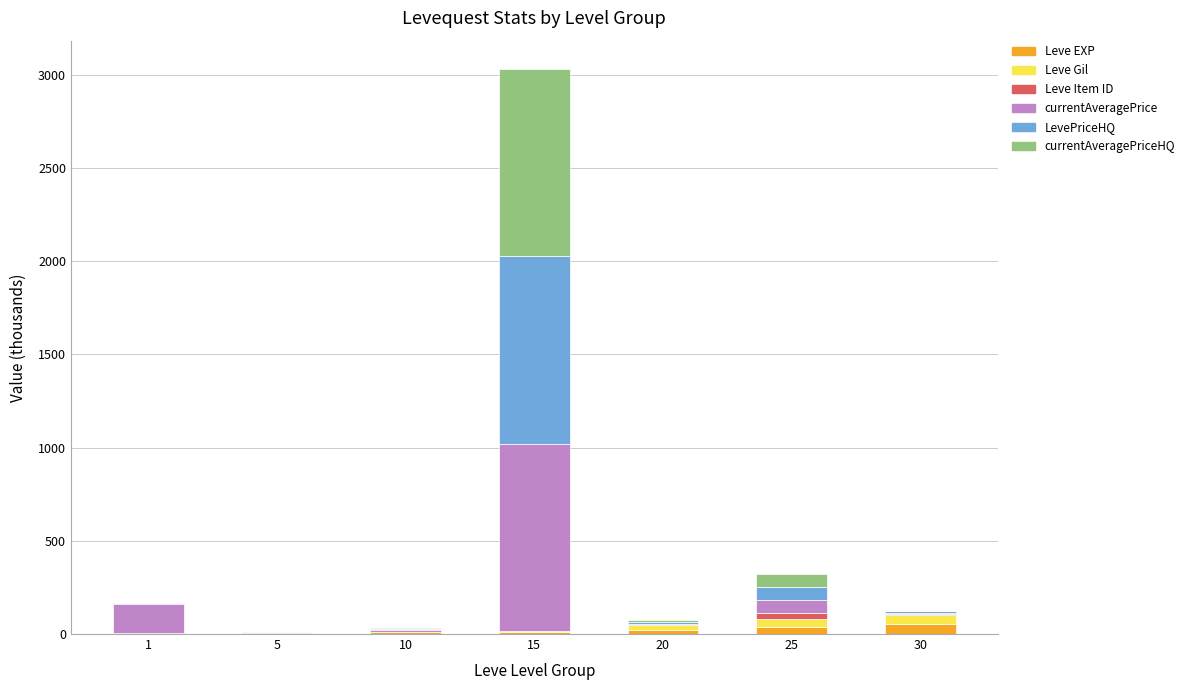

At which category is the sum across all series the highest?

15